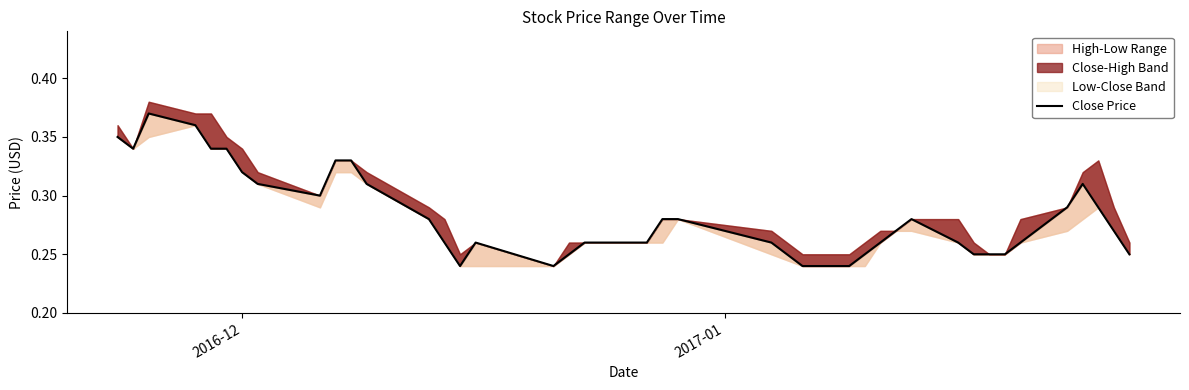

What is the average value?

0.3